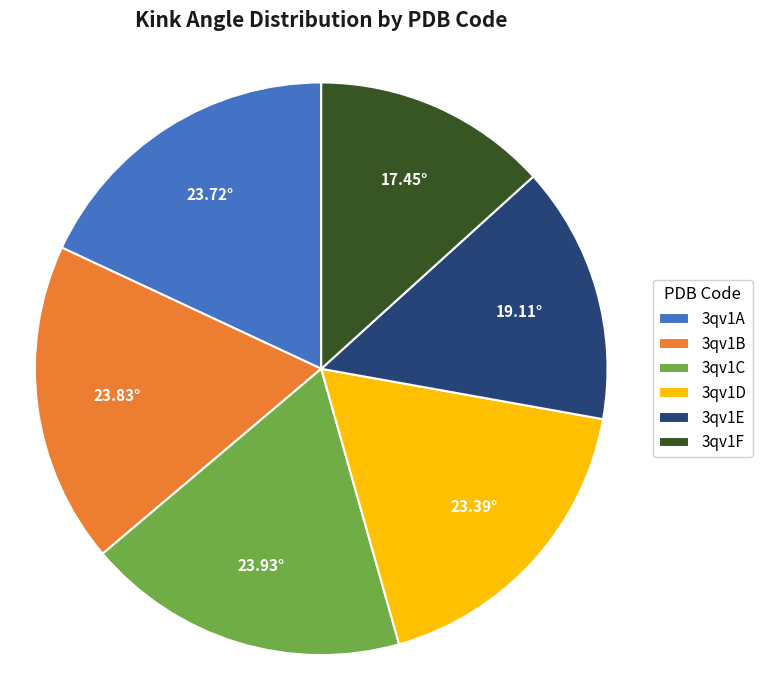

Does any single category account for the majority?

No